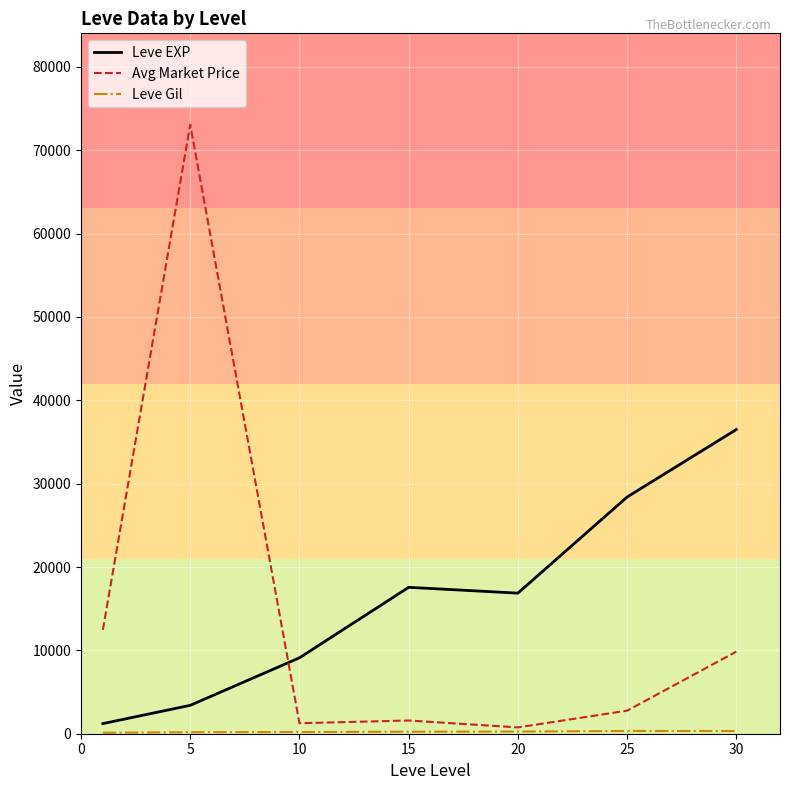

Which series has the widest spread of values?

Avg Market Price